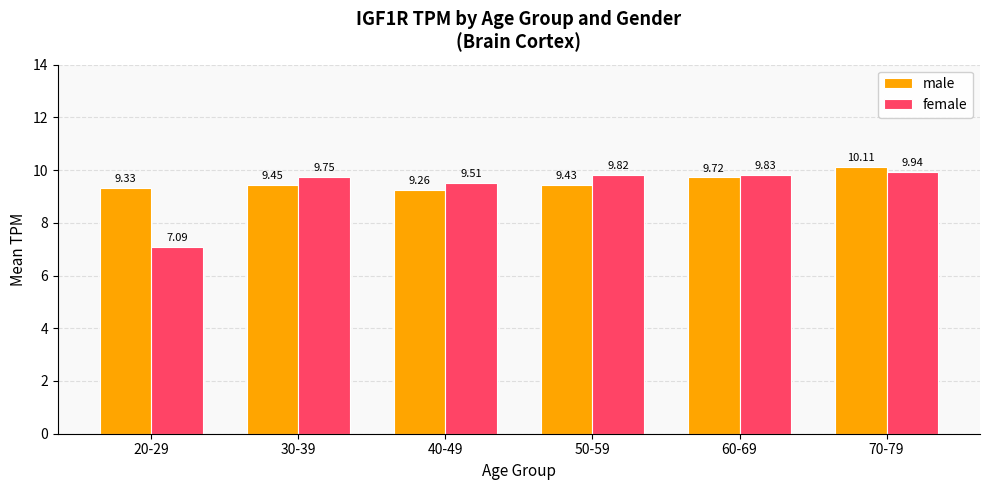

What is the difference between the maximum and minimum values in the male series?

0.8